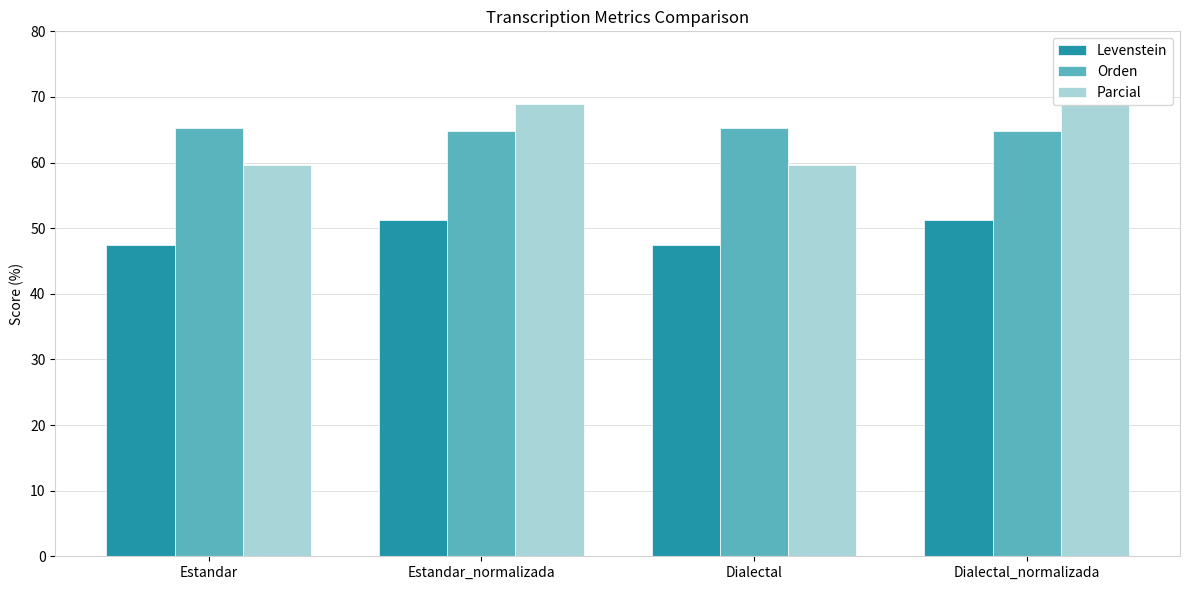

At which category is the sum across all series the highest?

Estandar_normalizada